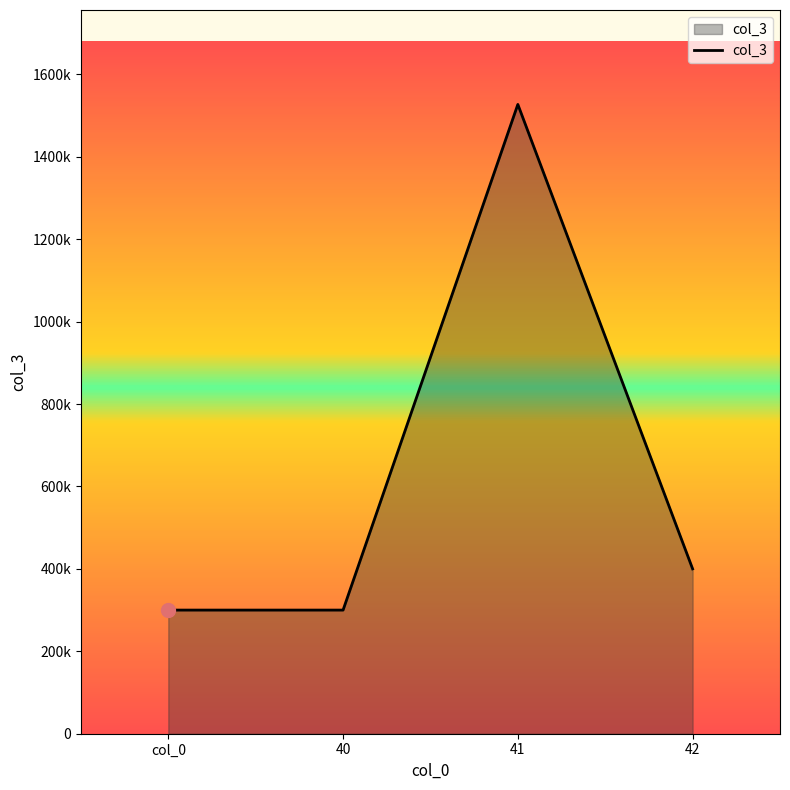

What is the value of the 3rd point from the left?

1527000